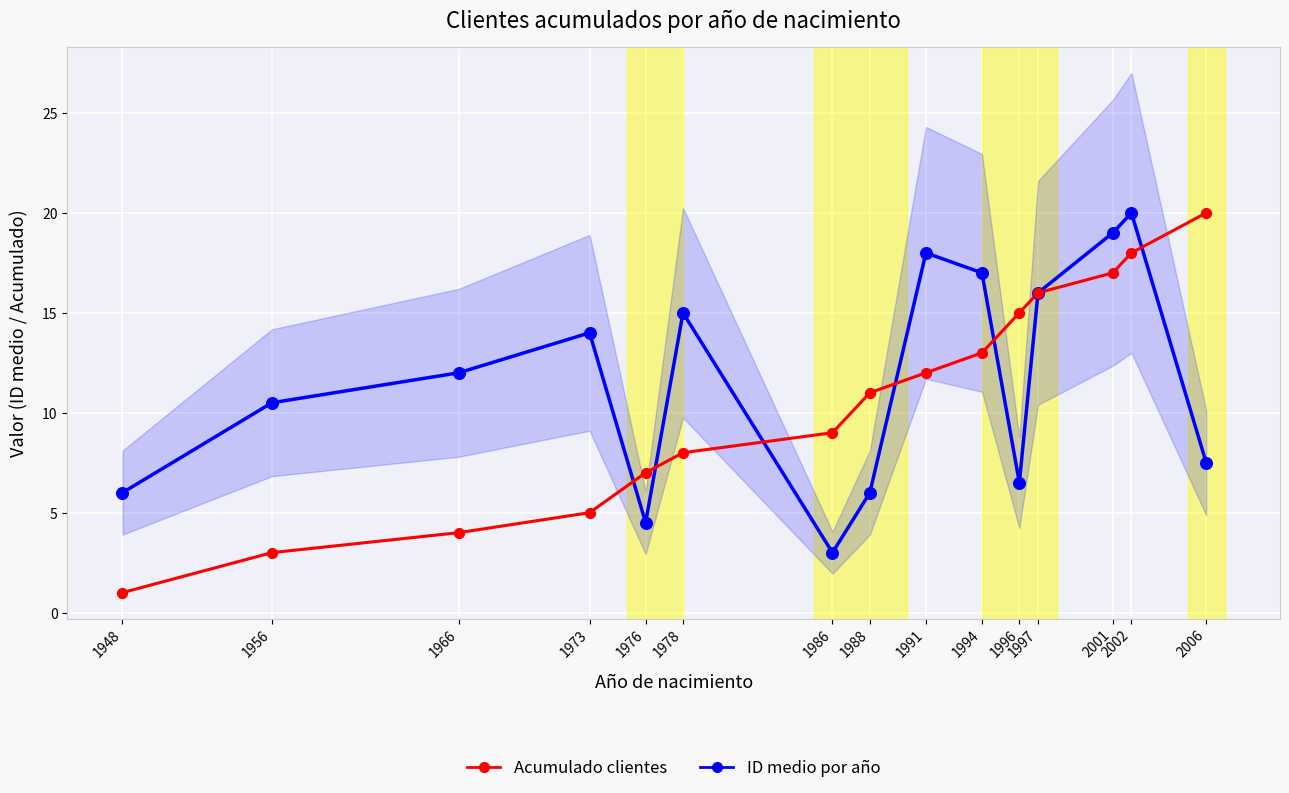

Which series has the largest total across all categories?

ID medio por año